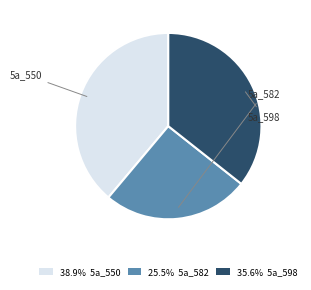

How many slices are in this pie chart?

3